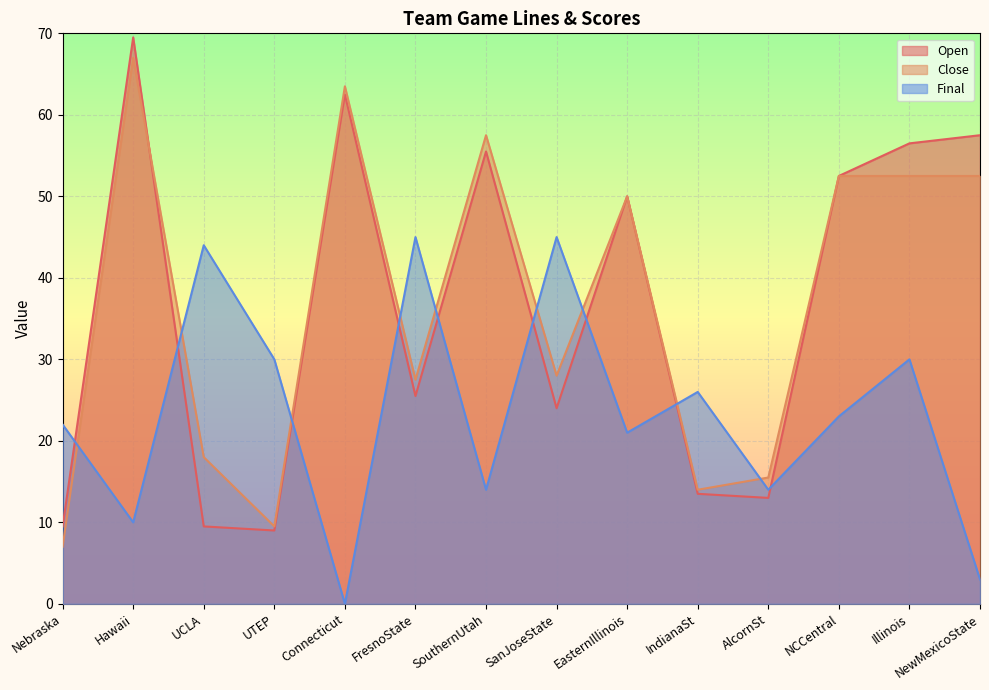

Between FresnoState and EasternIllinois, which series saw the biggest shift?

Open